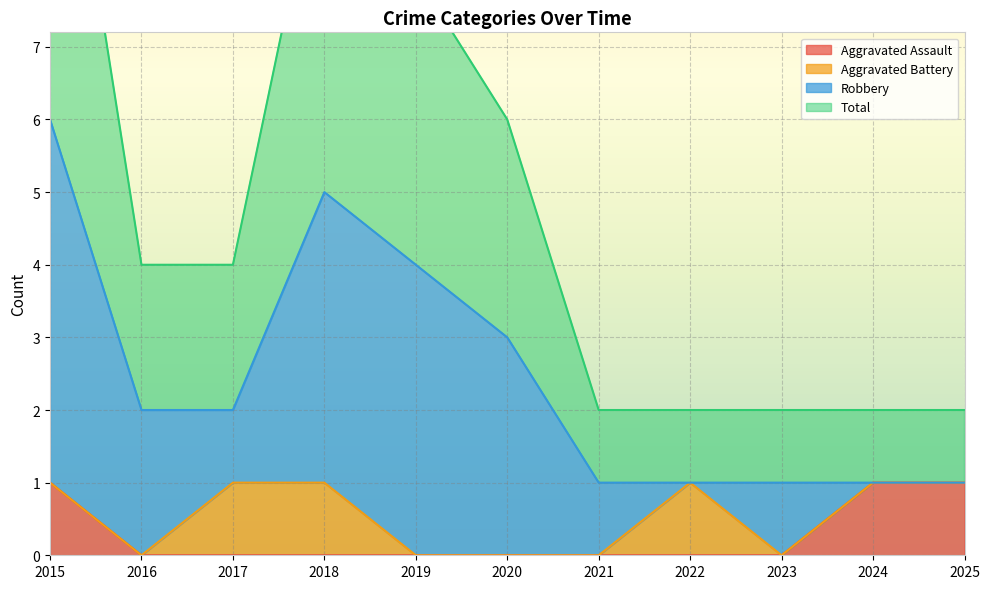

True or false: Aggravated Assault has a value of 0 at 2023.

True